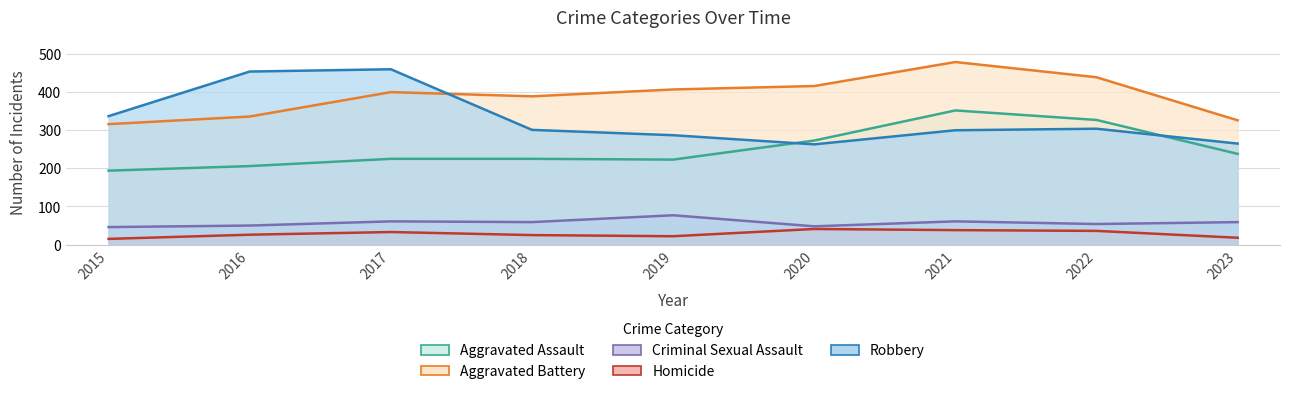

Reading left to right, list all the values displayed in this chart.

Aggravated Assault: 2015=194	2016=206	2017=225	2018=225	2019=223	2020=273	2021=352	2022=327	2023=238
Aggravated Battery: 2015=316	2016=336	2017=400	2018=389	2019=407	2020=416	2021=479	2022=439	2023=326
Criminal Sexual Assault: 2015=46	2016=50	2017=61	2018=59	2019=77	2020=48	2021=61	2022=54	2023=59
Homicide: 2015=15	2016=26	2017=33	2018=25	2019=22	2020=41	2021=38	2022=36	2023=18
Robbery: 2015=337	2016=454	2017=460	2018=301	2019=287	2020=263	2021=300	2022=304	2023=265